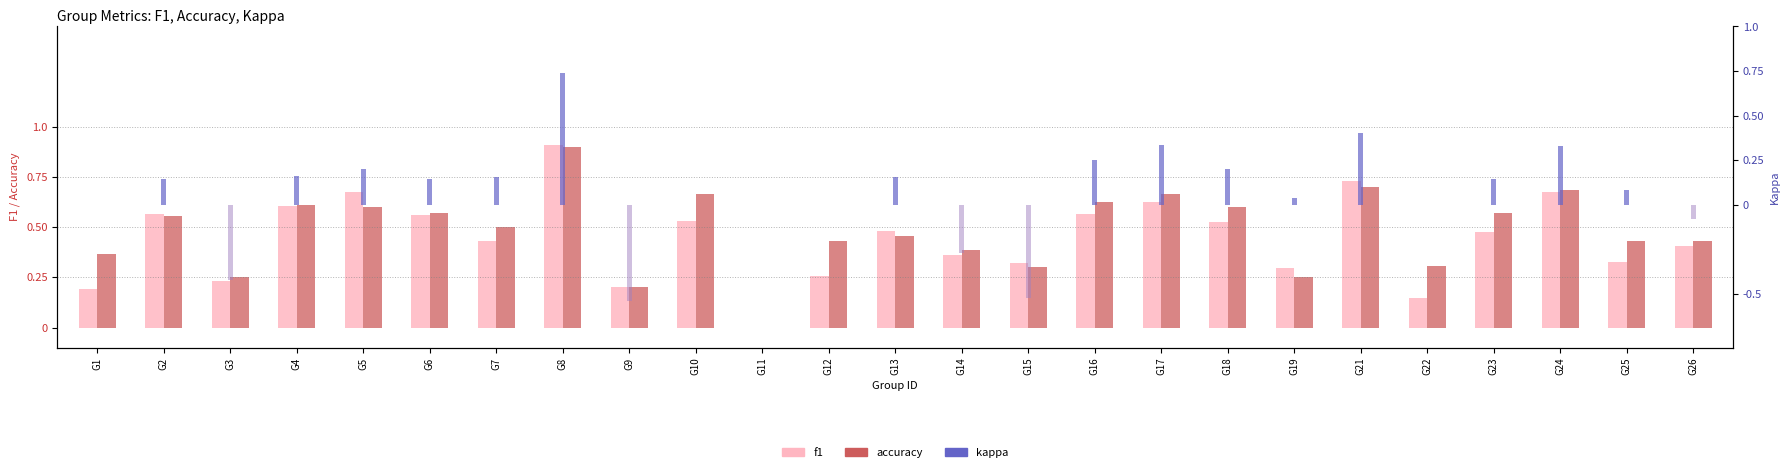

What is the approximate value of f1 at G1?

0.2